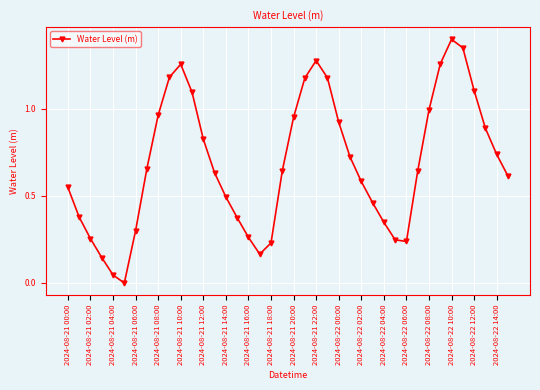

What is the sum of all values?

27.5